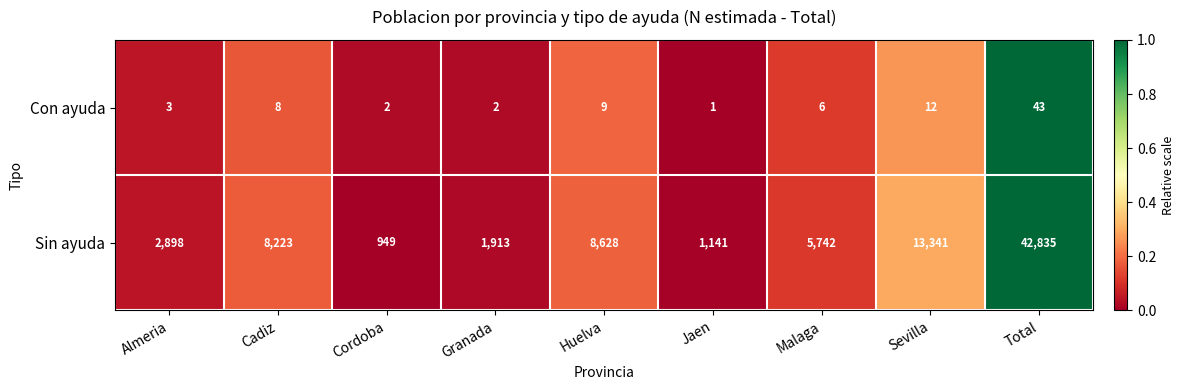

Which category has the highest value across all series?

Total